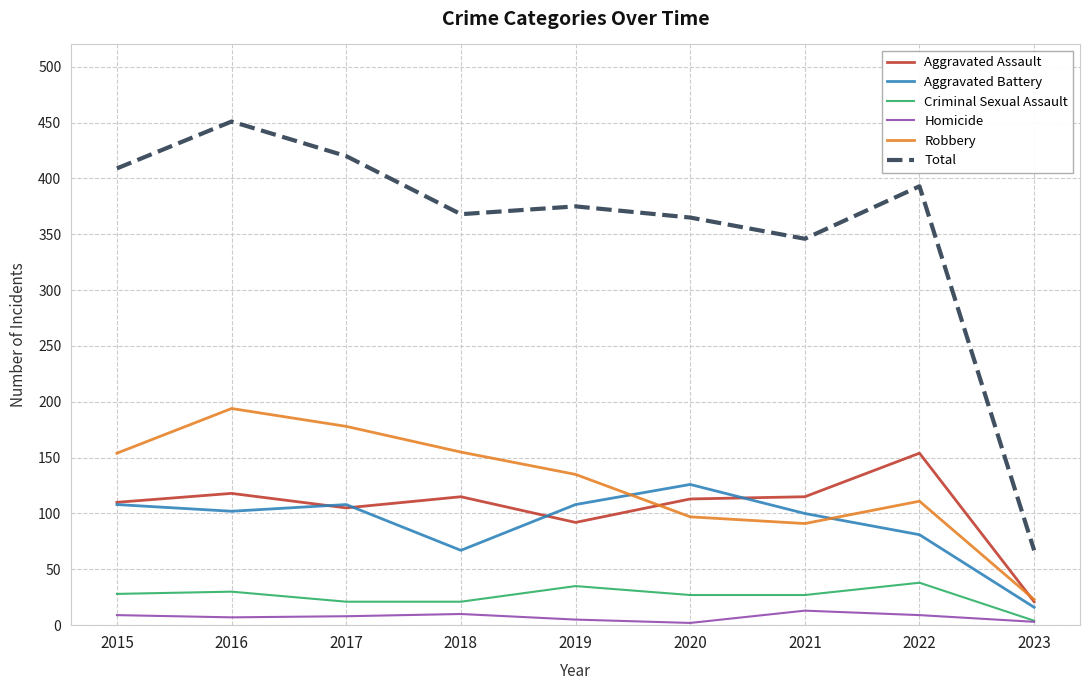

The Aggravated Battery series shows 69 at 2021. True or false?

False